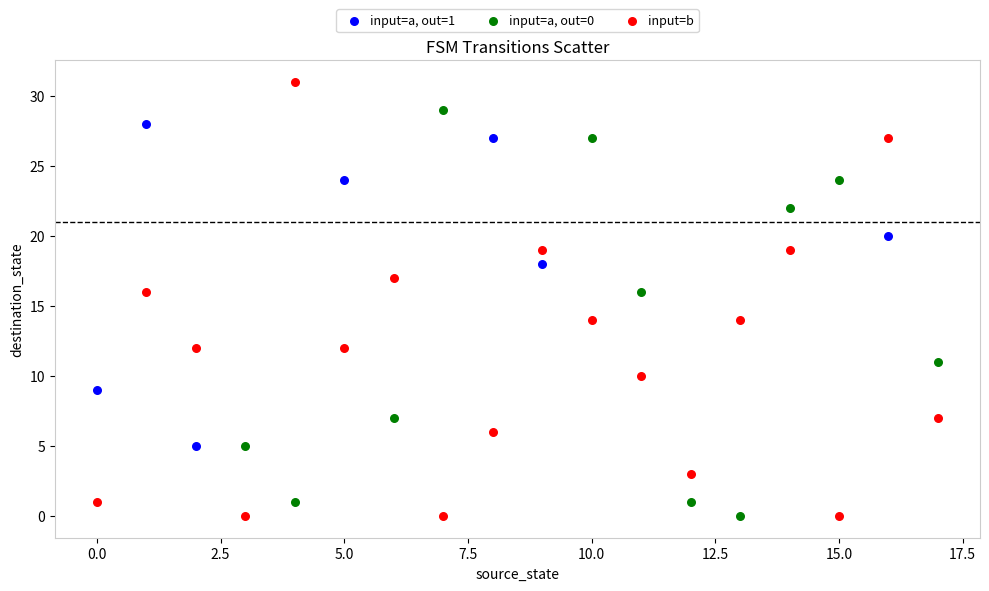

Which series contains the highest Y value?

input=b